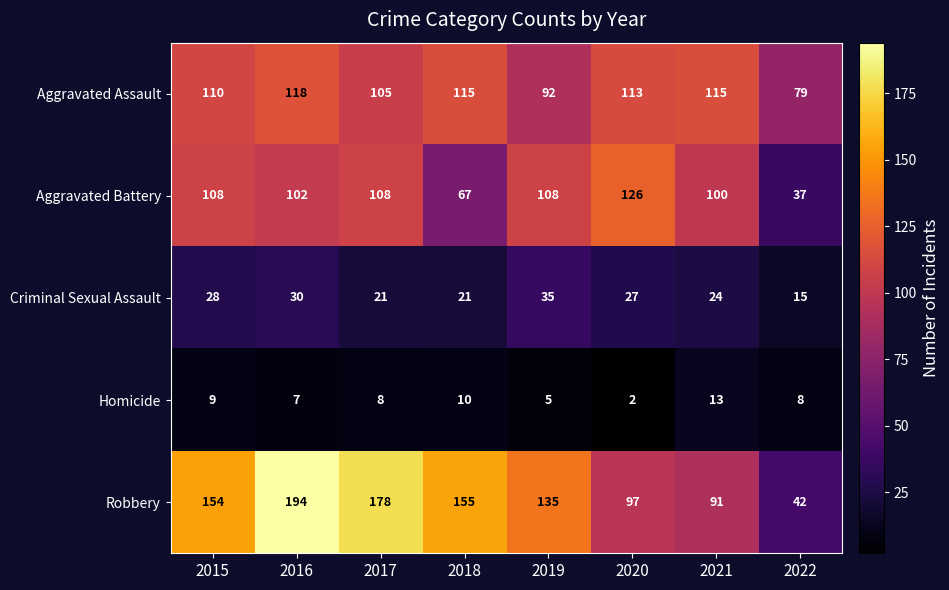

Which series has the largest range (max minus min)?

Robbery